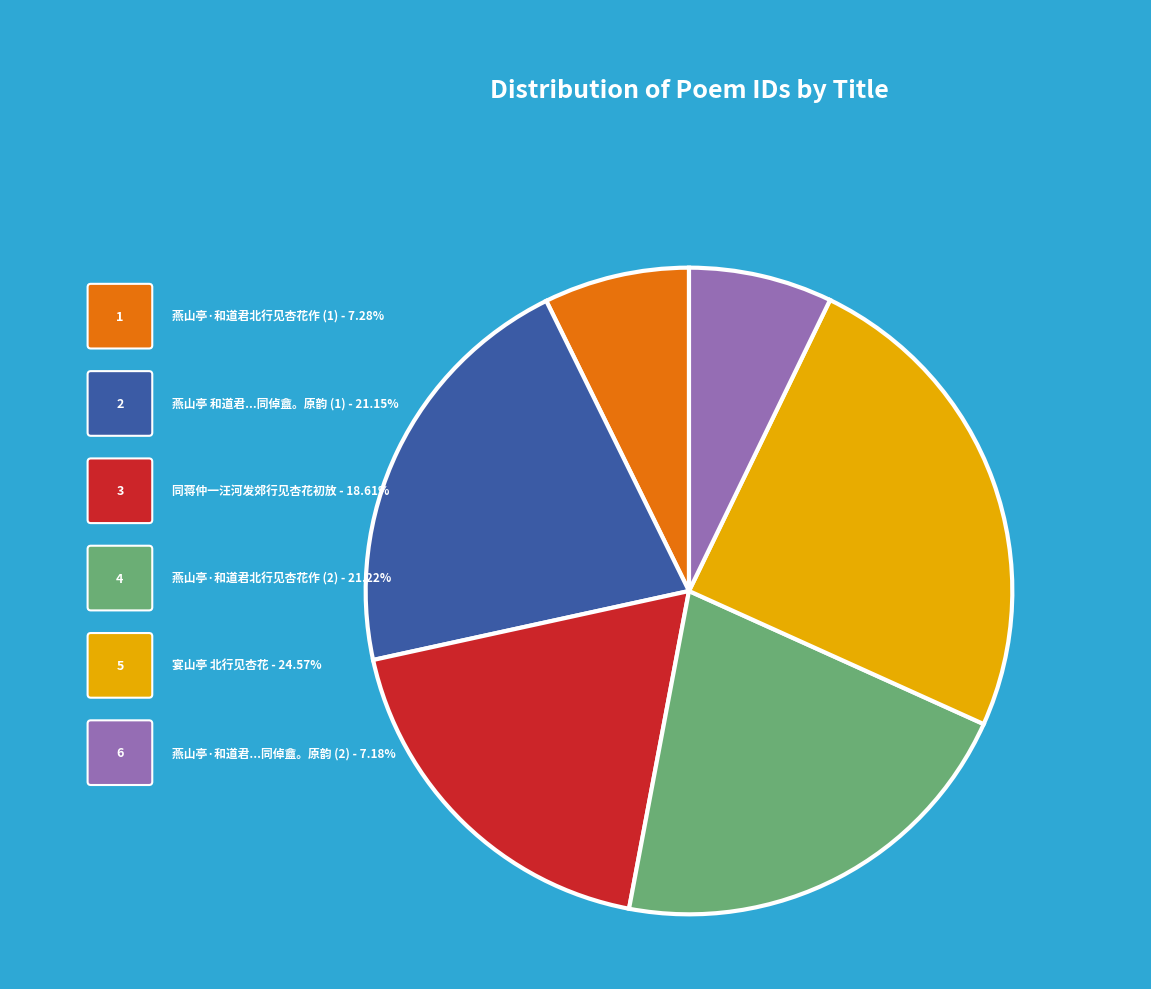

Do 宴山亭 北行见杏花 and 燕山亭·和道君北行见杏花作 (2) together represent more than half of the pie?

No